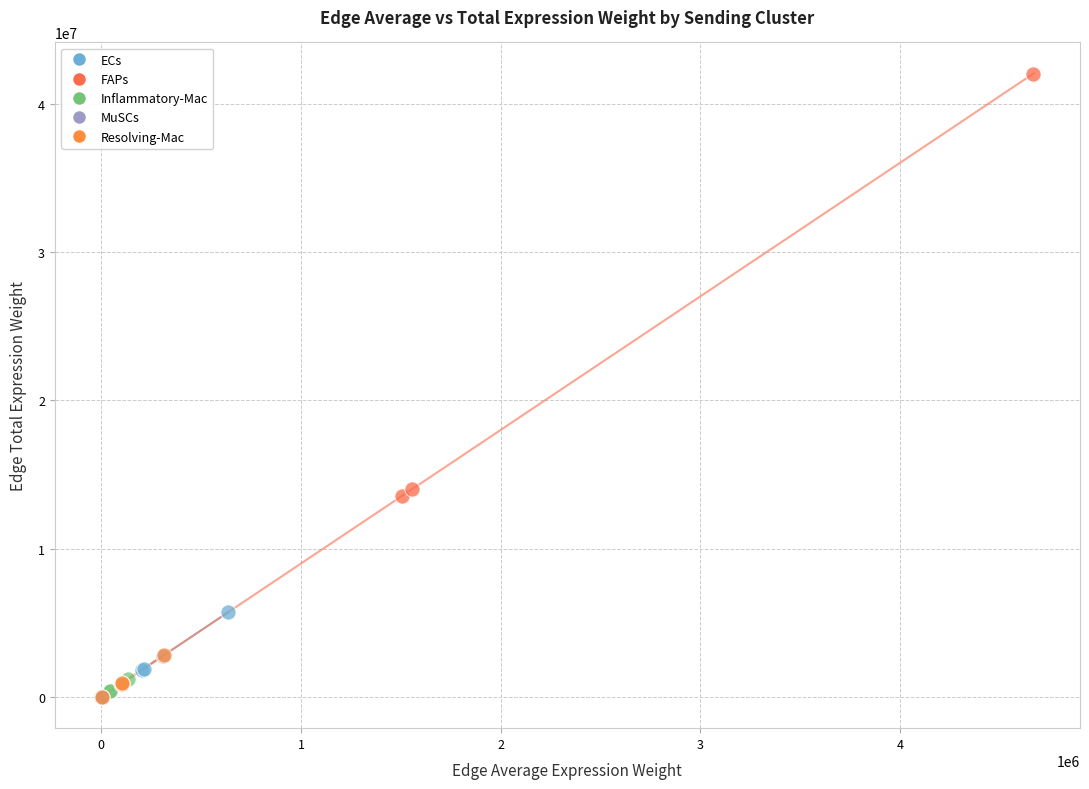

What are all the series names shown in the legend?

ECs, FAPs, Inflammatory-Mac, MuSCs, Resolving-Mac